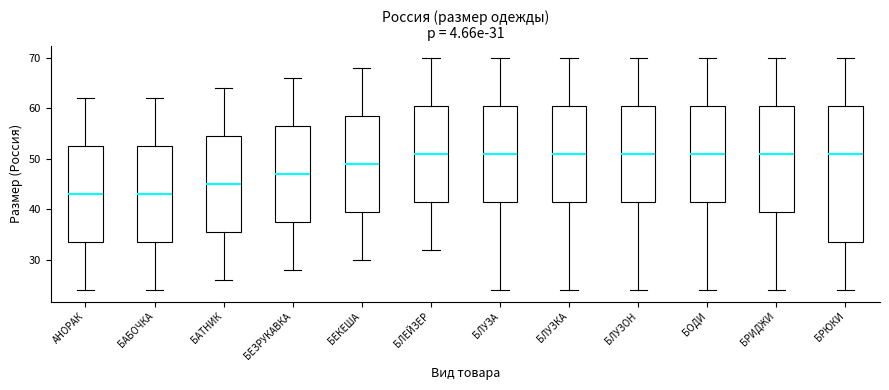

Comparing the boxes themselves (not the whiskers), which one is the tallest?

БРЮКИ